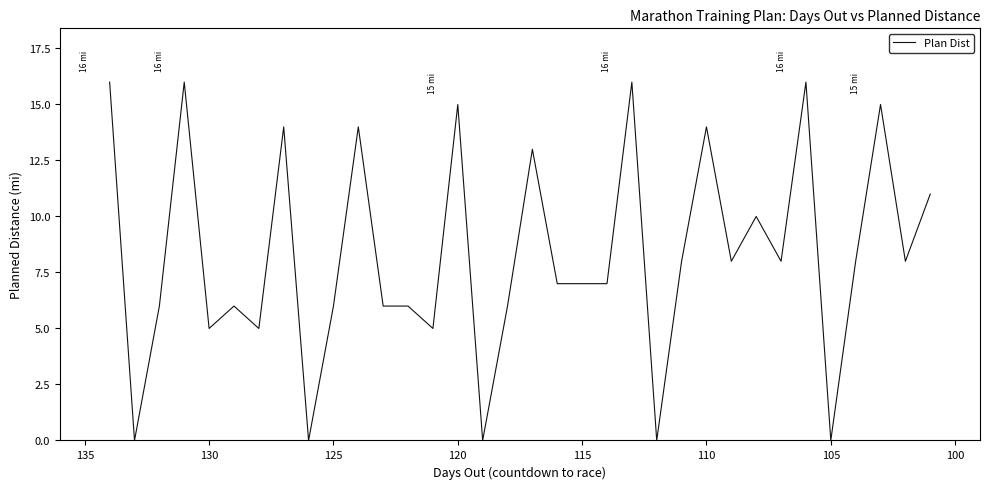

What is the difference between the second highest and second lowest values?

16